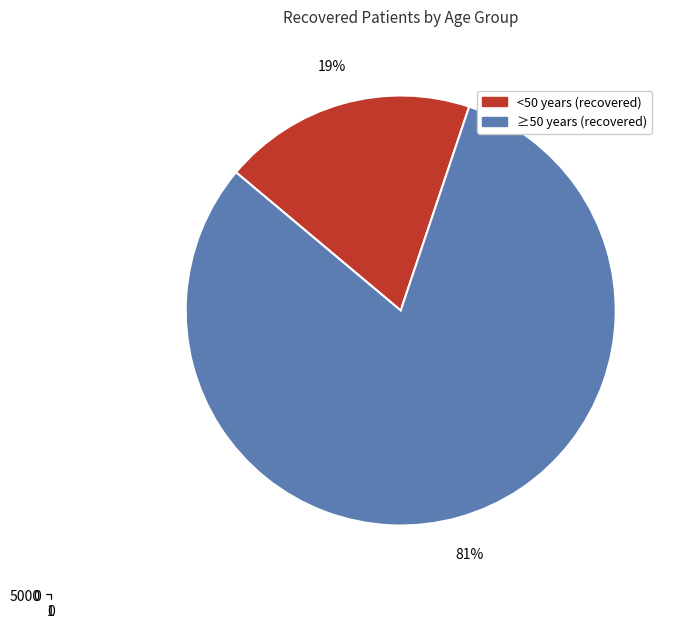

Does 70-74 account for over 50% of the chart?

No